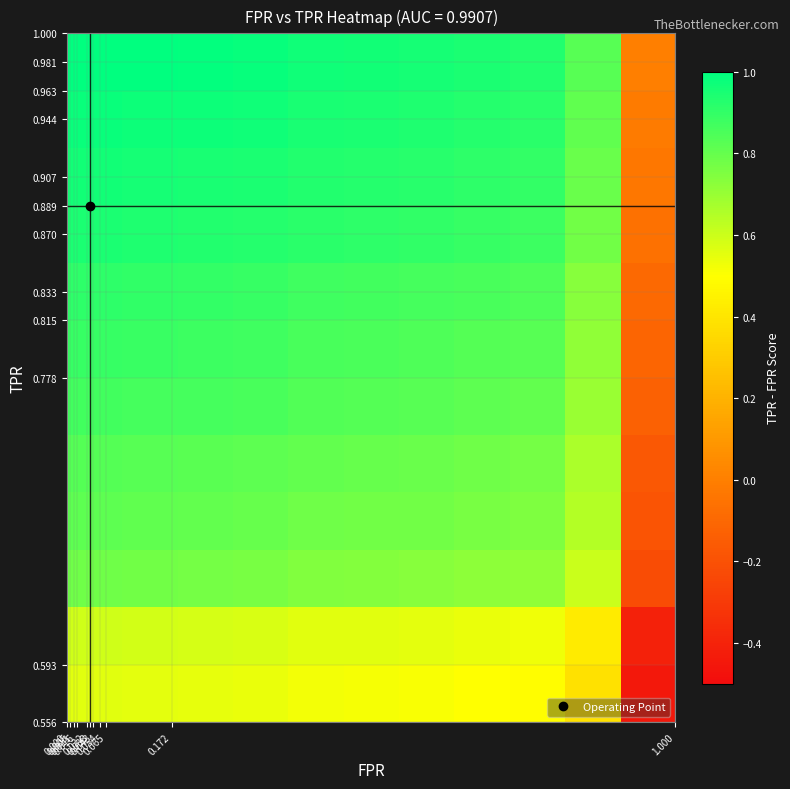

Count the number of data series in this chart.

12